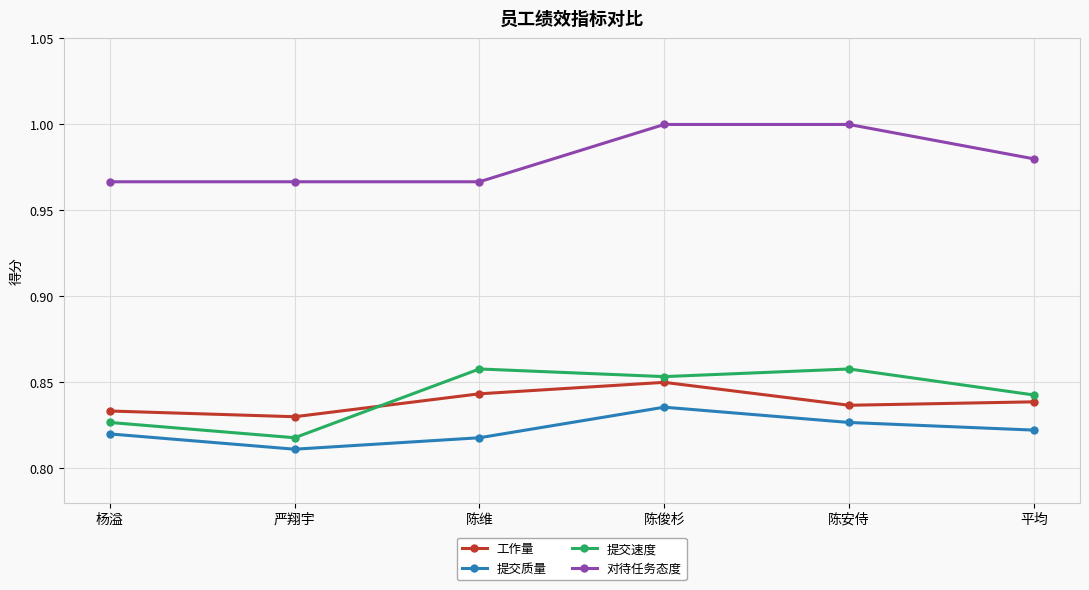

The value of 提交速度 at 严翔宇 is 1.2. True or false?

False